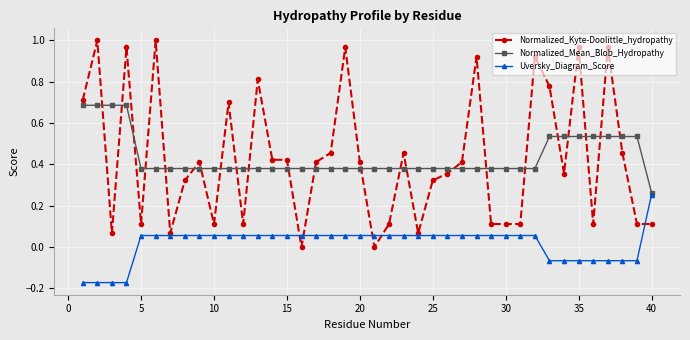

Which series has the largest range (max minus min)?

Normalized_Kyte-Doolittle_hydropathy